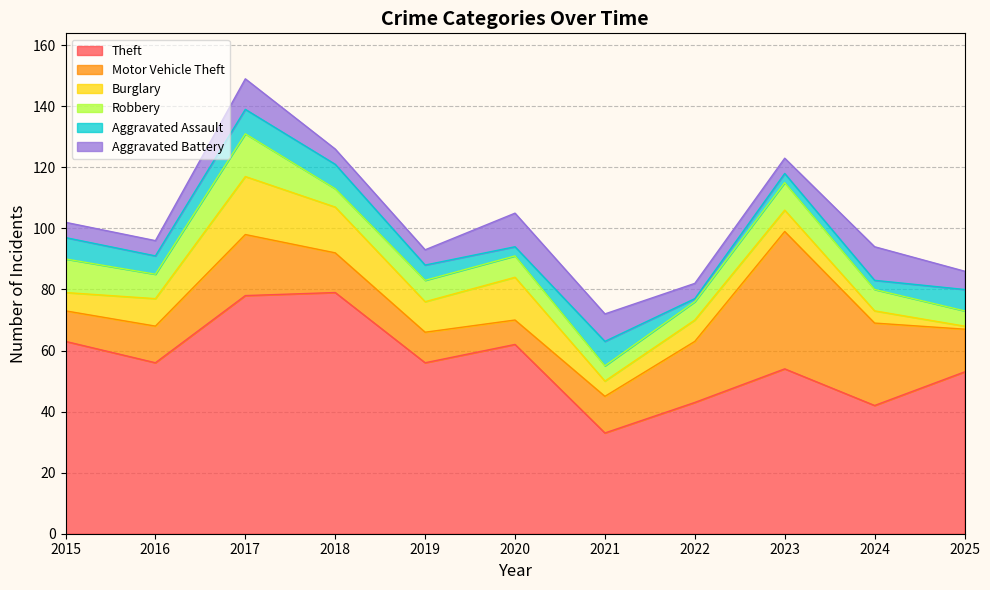

What is the difference between the Burglary values at 2019 and 2023?

3